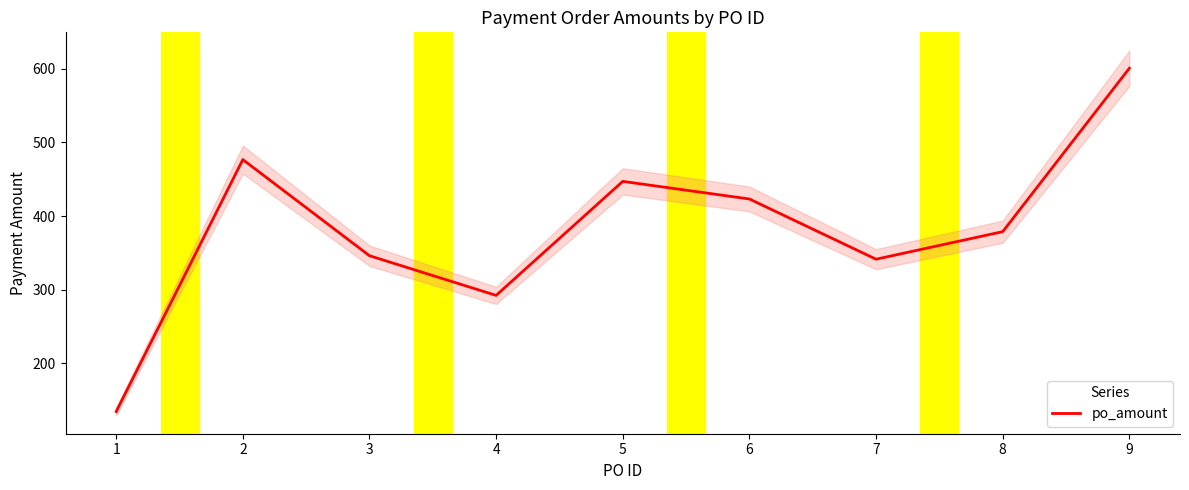

What is the difference between the second highest and second lowest values?

184.8